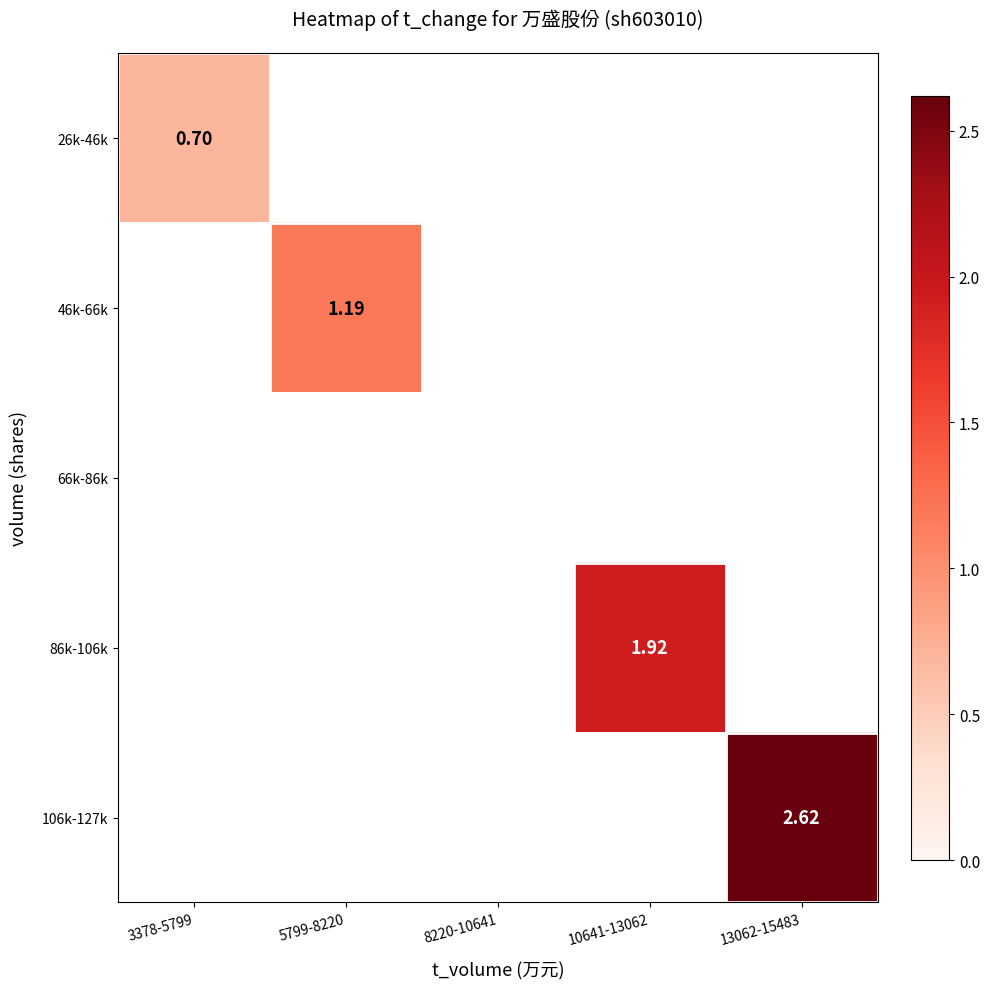

How many categories are shown in the chart?

5